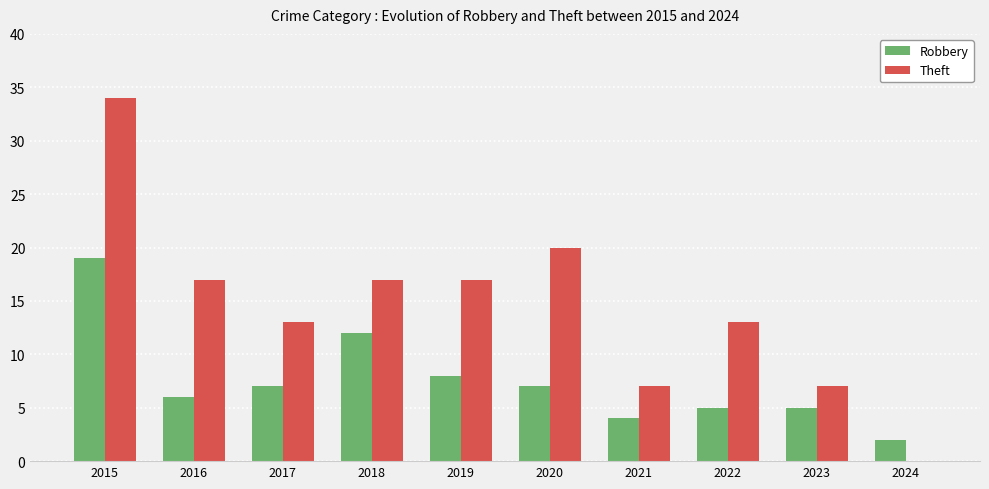

The value of Theft at 2017 is 17. True or false?

False